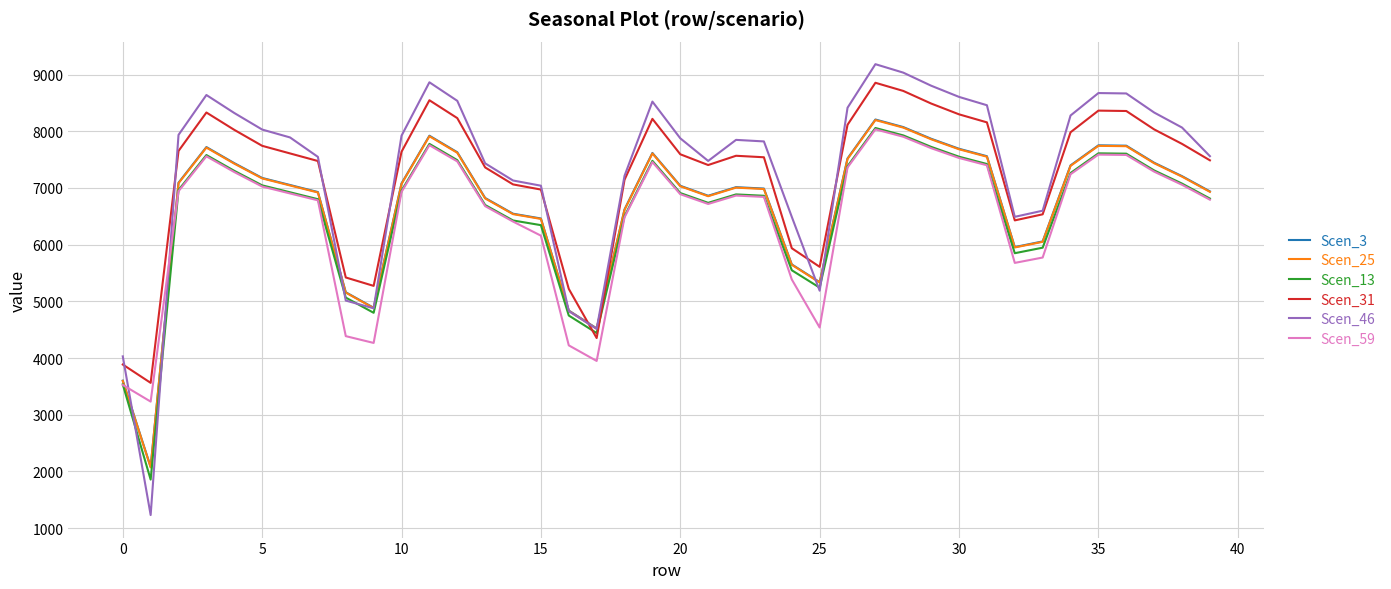

After their last crossing, which series has the higher values: Scen_25 or Scen_59?

Scen_25